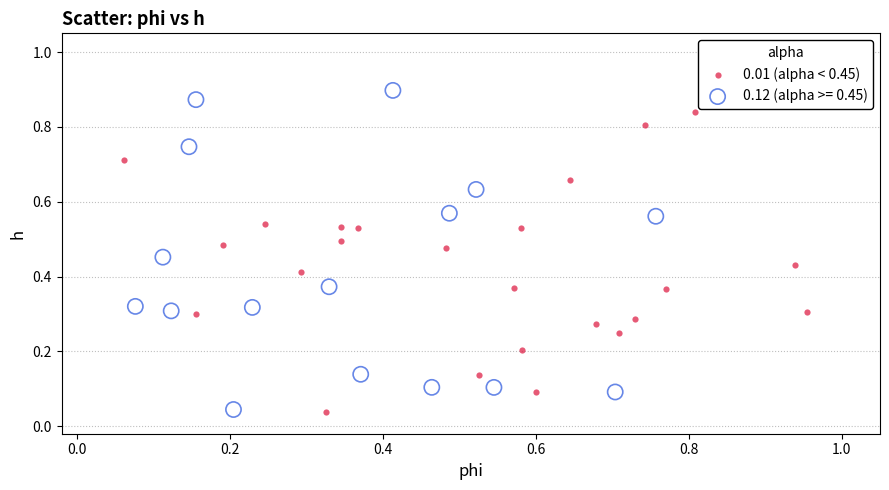

Which series has the largest Y range (max minus min)?

0.12 (alpha >= 0.45)